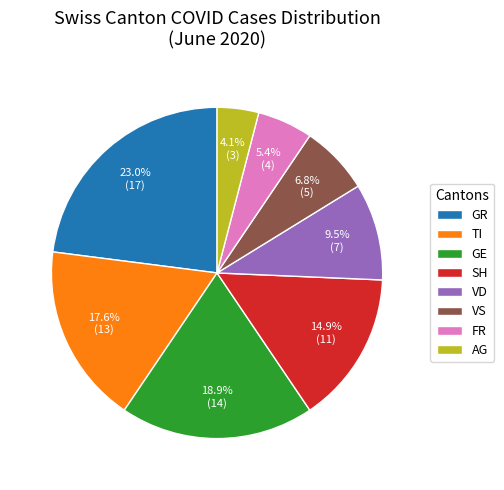

What is the total percentage of VS and GR?

29.7%